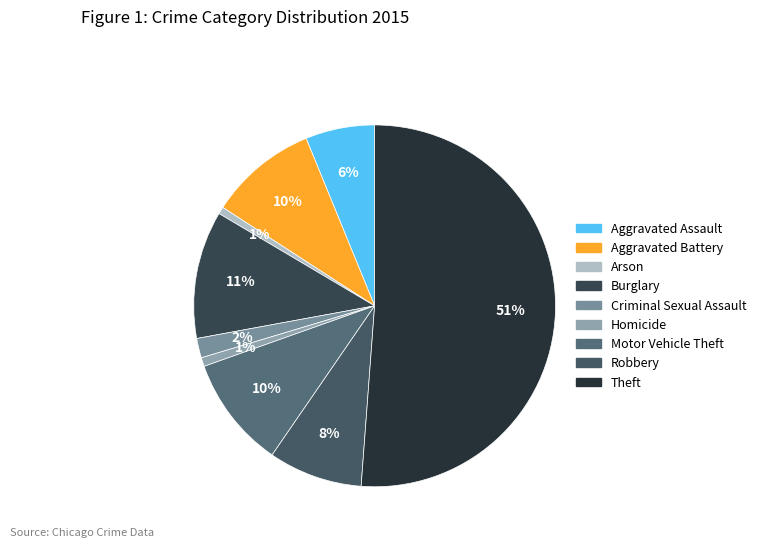

What percentage is the Aggravated Assault slice, to the nearest percent?

6%